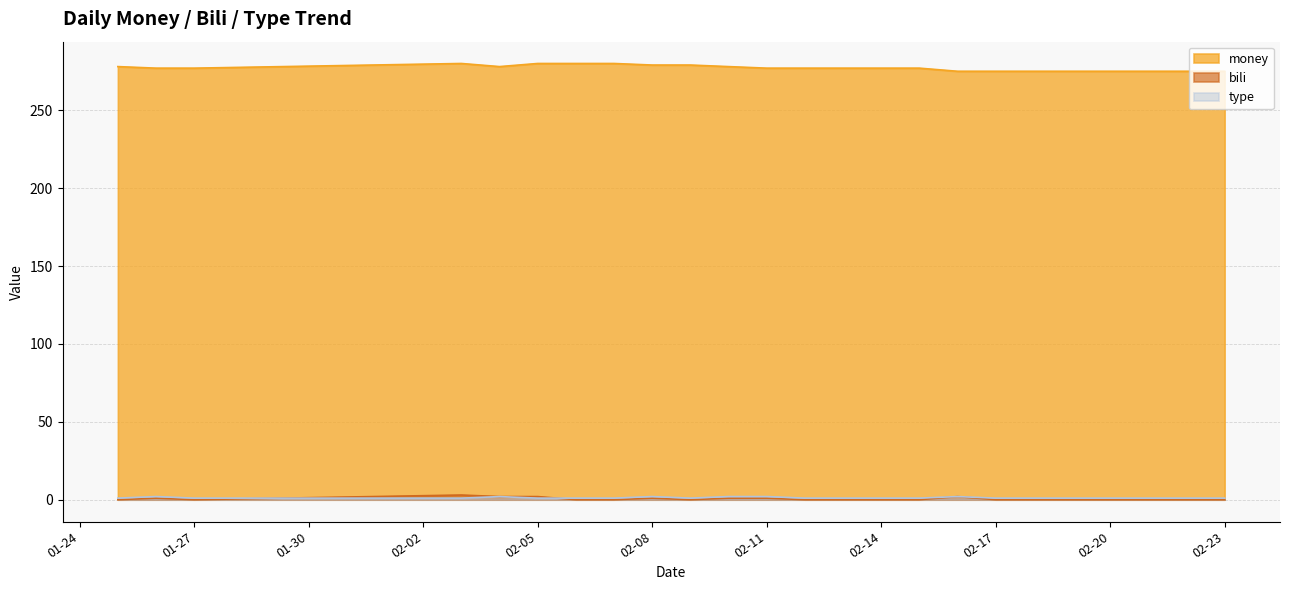

How many data points in bili are above 0?

8